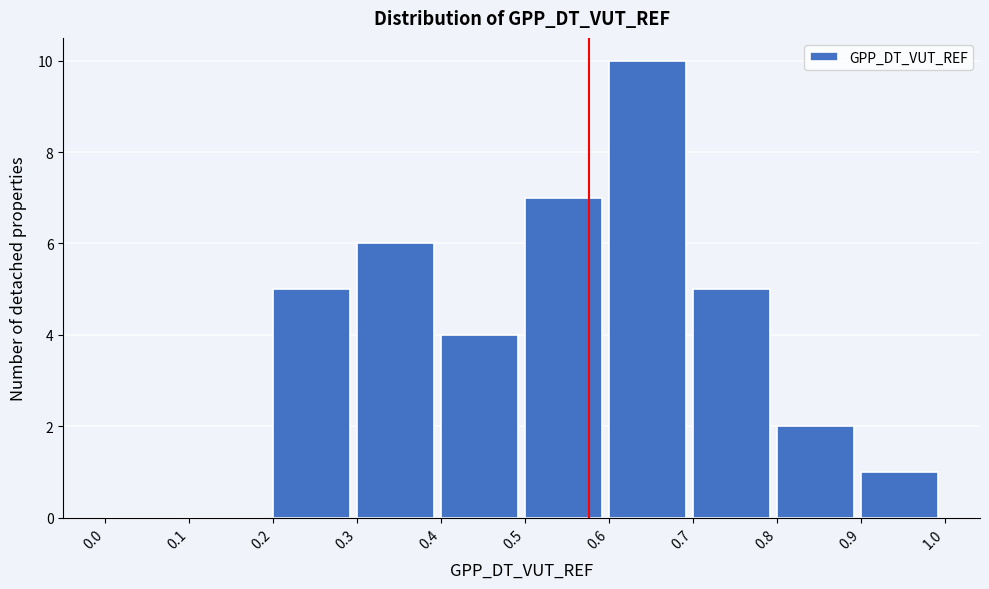

Which range on the x-axis has the tallest bar?

0.6 to 0.7